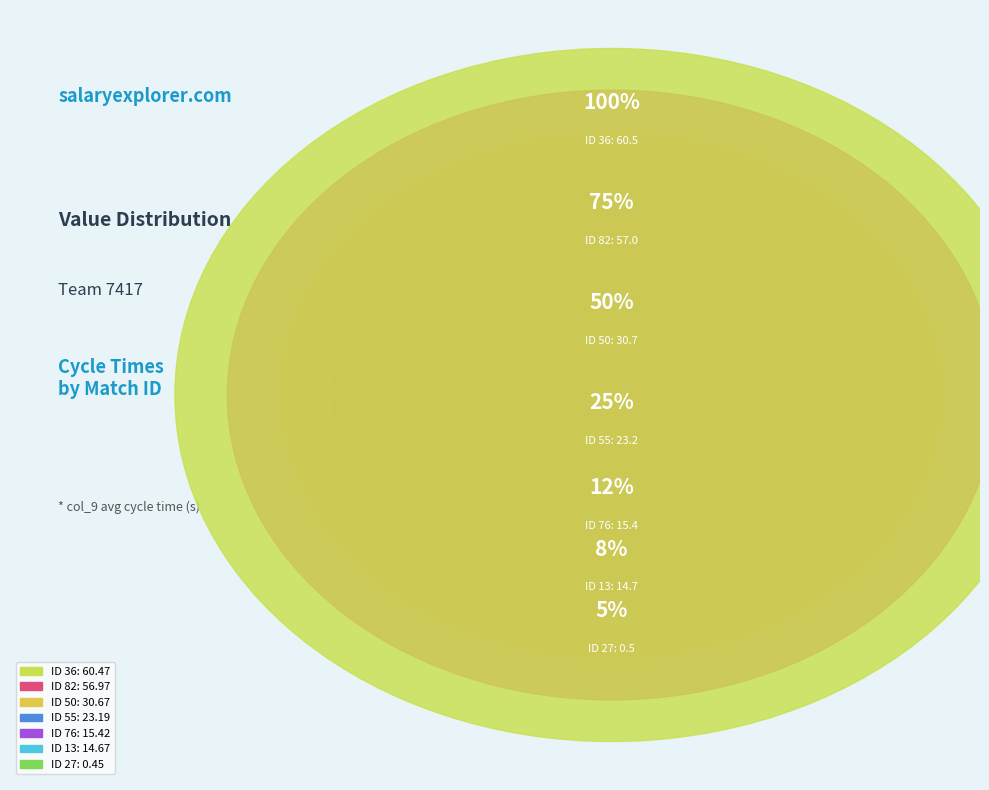

What is the change in value from 13 to 27?

-14.2